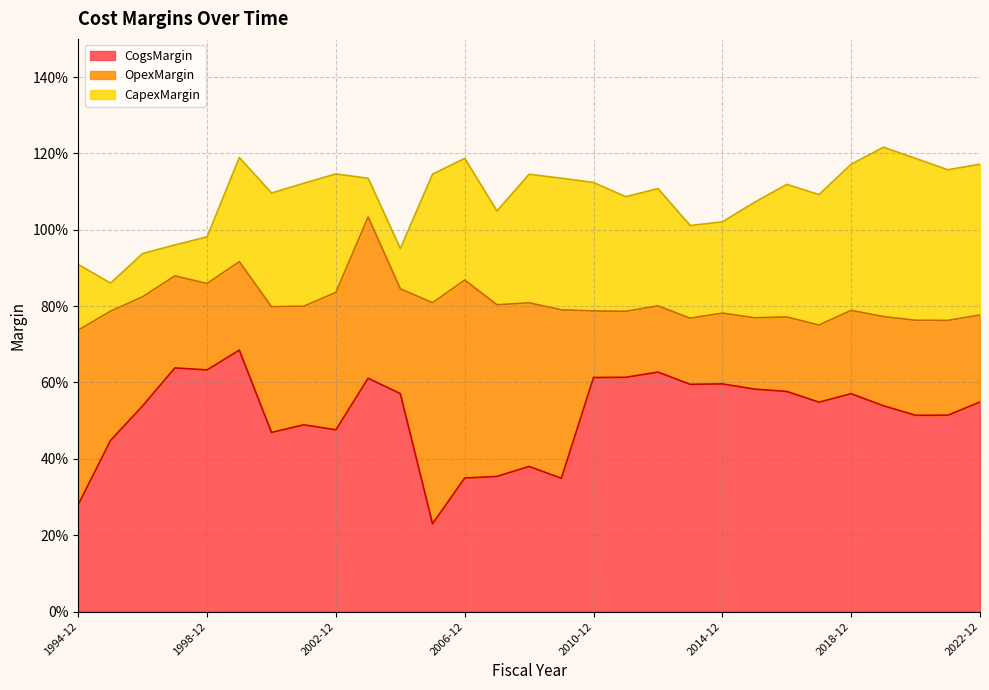

Is the value of OpexMargin at 2002-12 greater than the value of CogsMargin at 2017-12?

No